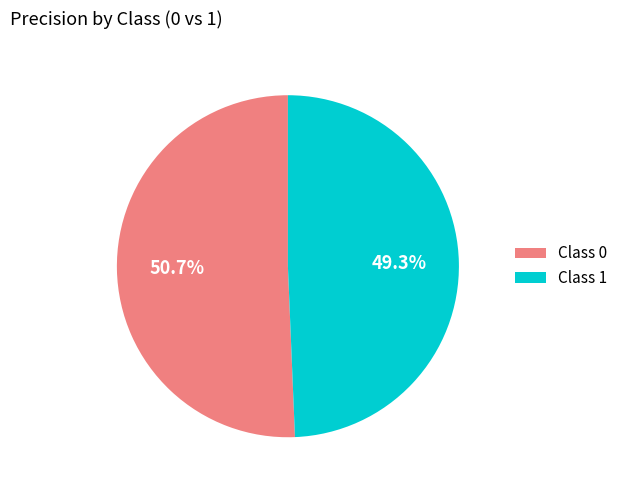

What percentage do Class 1 and Class 0 together represent?

100.0%